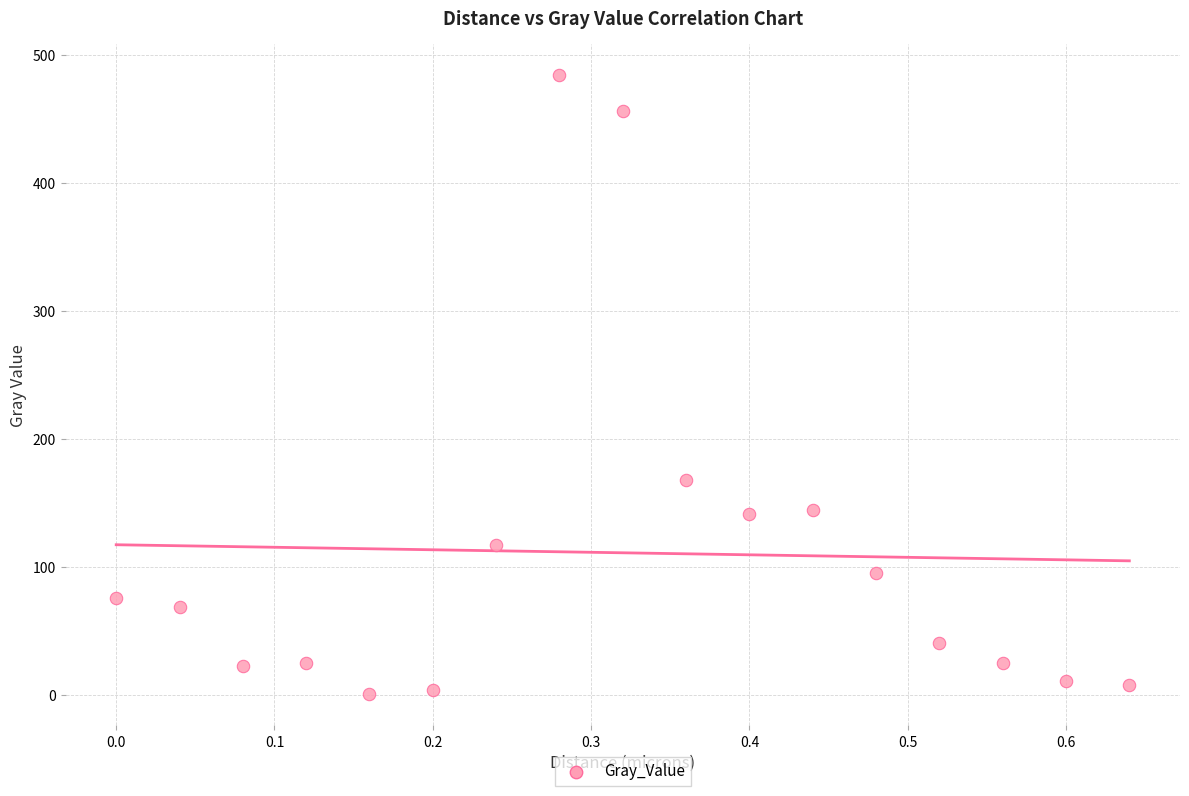

What is the range of X values (max minus min)?

0.6